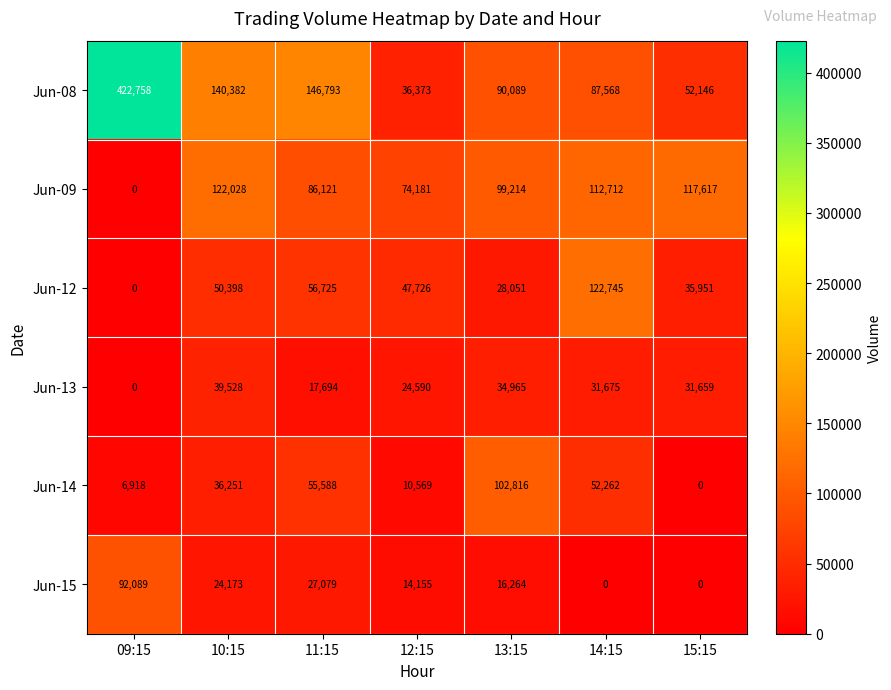

What is the total value across all series at 12:15?

207594